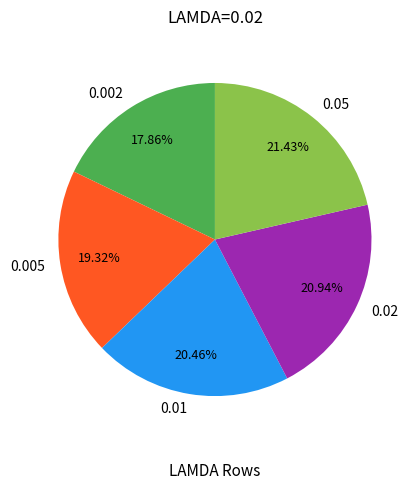

Does 0.002 account for over 50% of the chart?

No